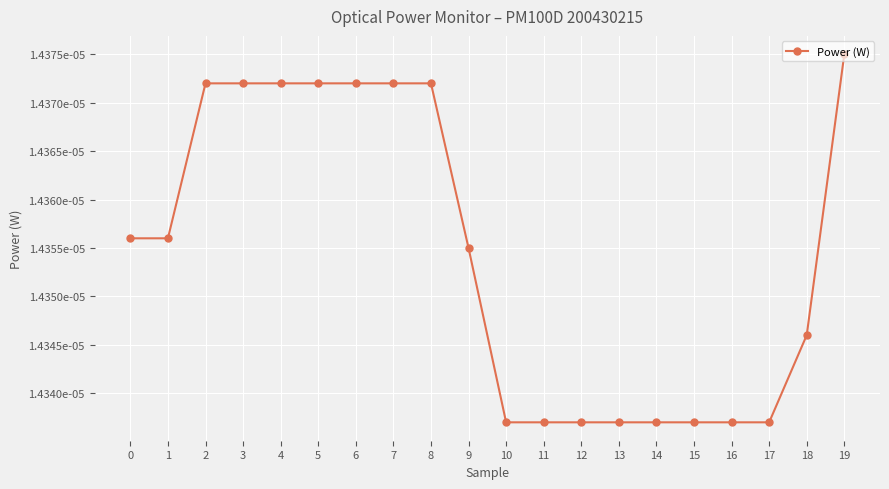

Does the chart have visible grid lines?

Yes